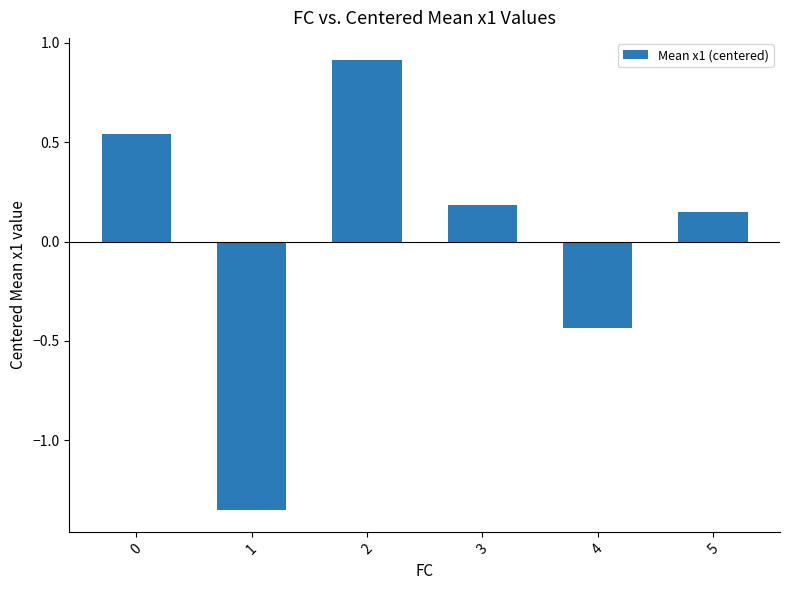

How many data points does each series have?

6